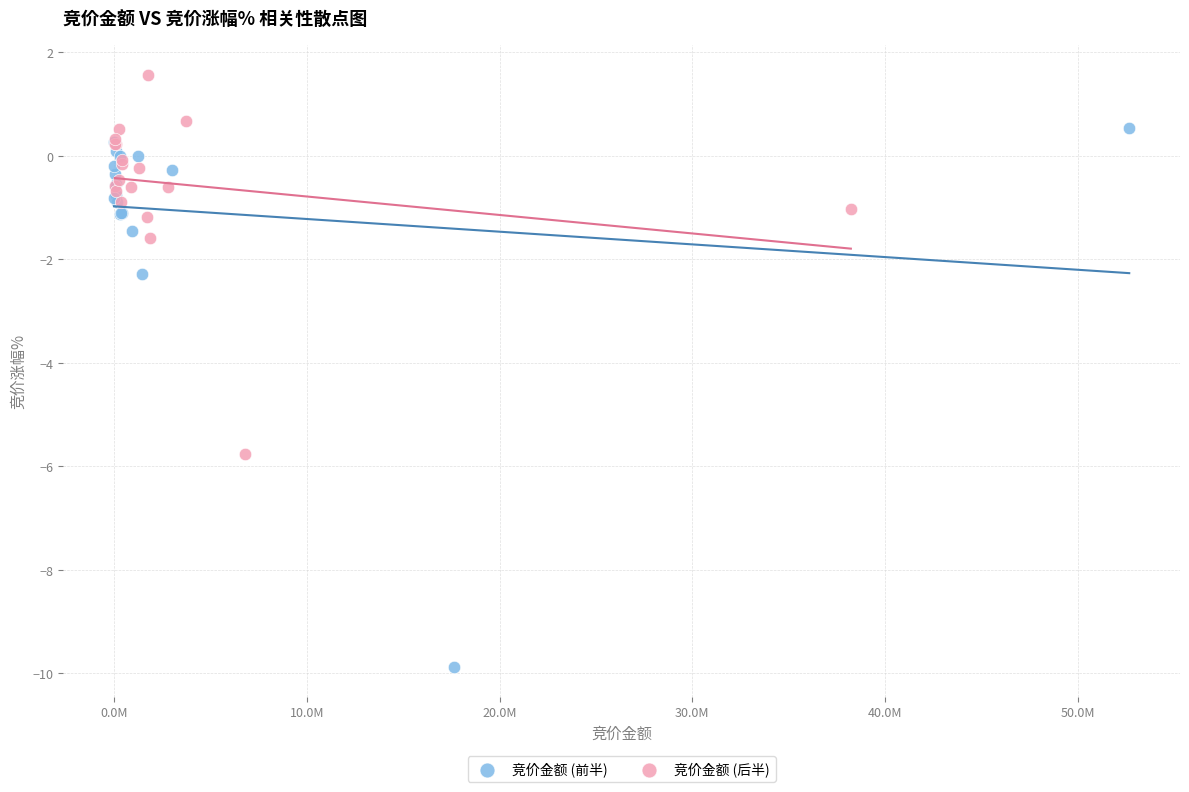

Which series has the widest spread of Y values?

竞价金额 (前半)